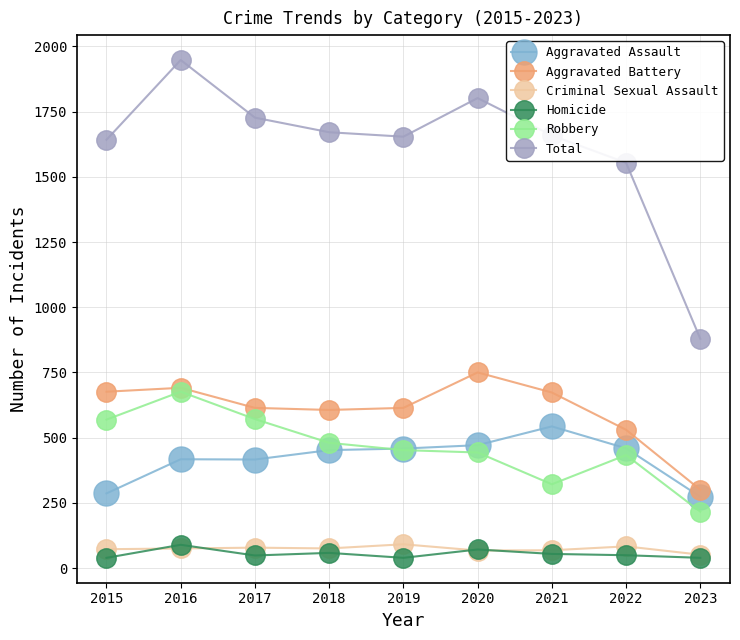

True or false: Homicide and Robbery intersect in this chart.

False